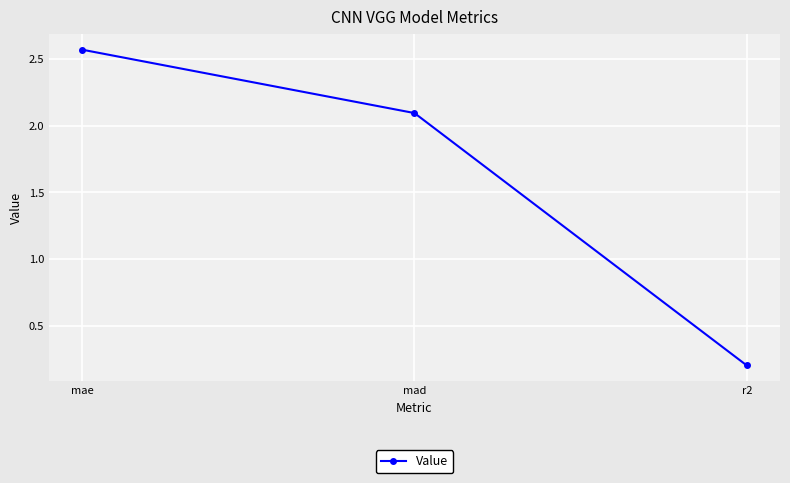

At which category does the chart reach its peak across all series?

mae